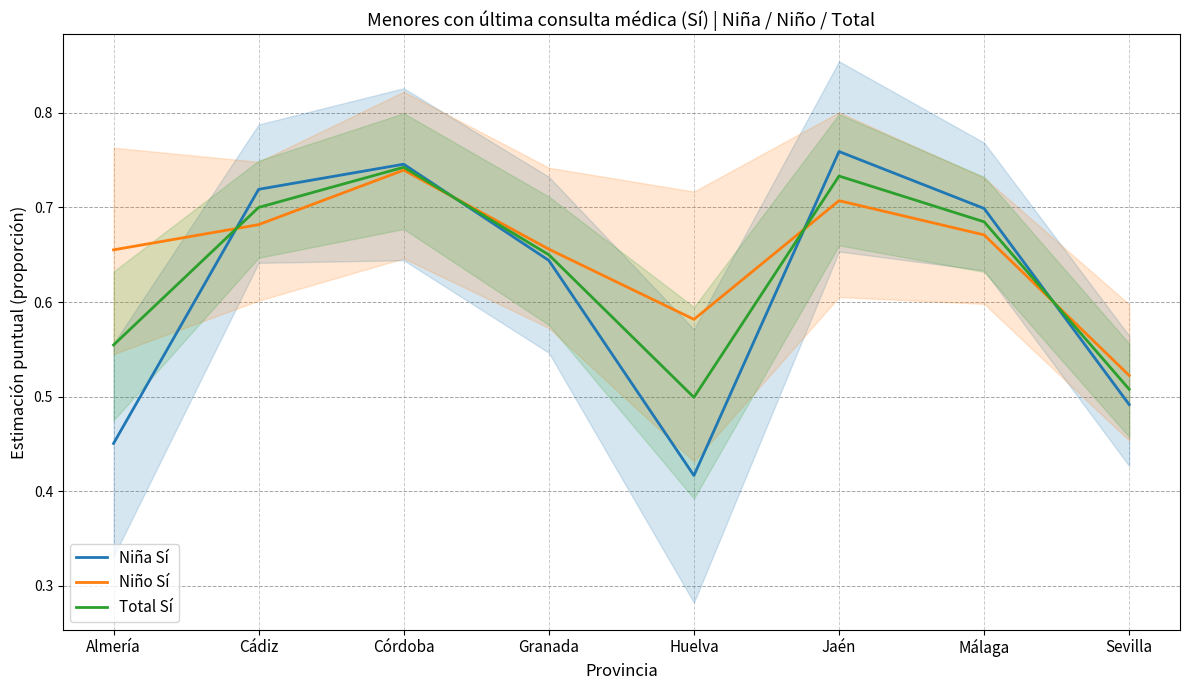

What is the value of the Niño Sí point at the 7th from the left?

0.7